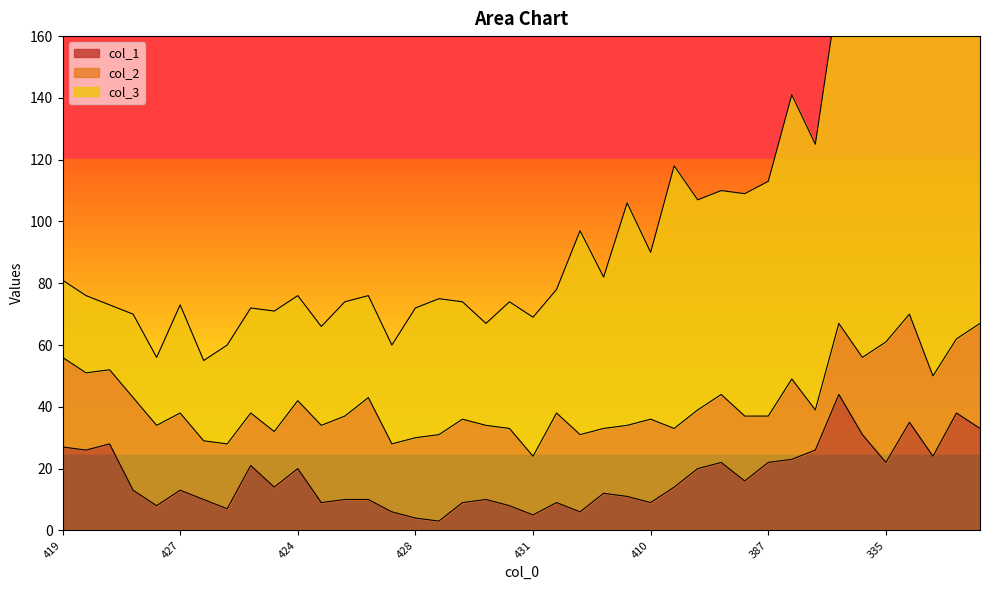

What is the sum of all col_1 values?

678